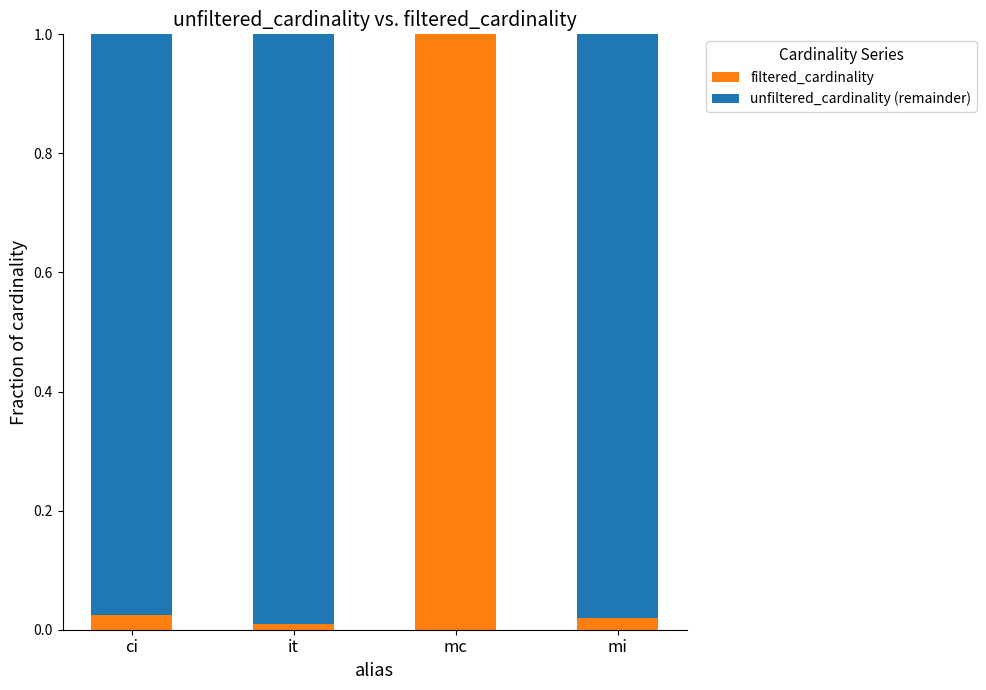

The value of filtered_cardinality at it is 0.0. True or false?

True